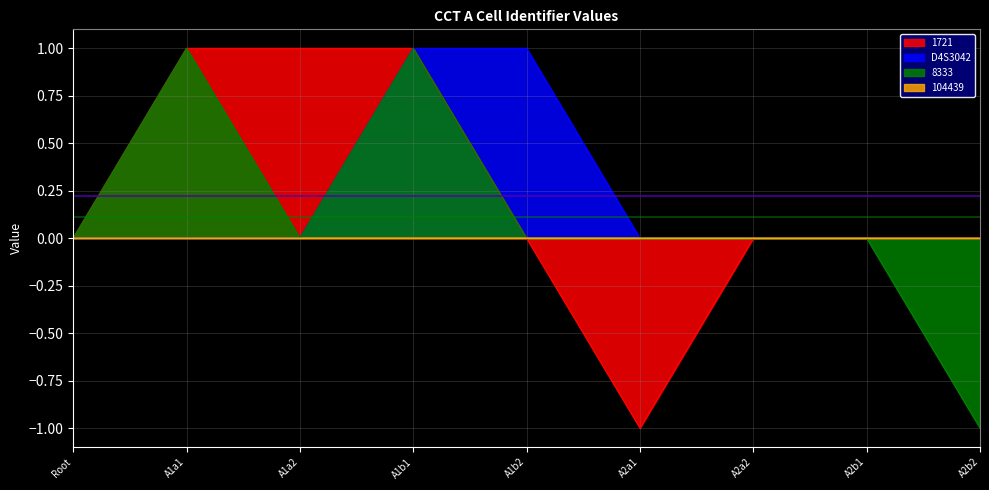

At Root, list the series in order from smallest to largest.

D4S3042, 8333